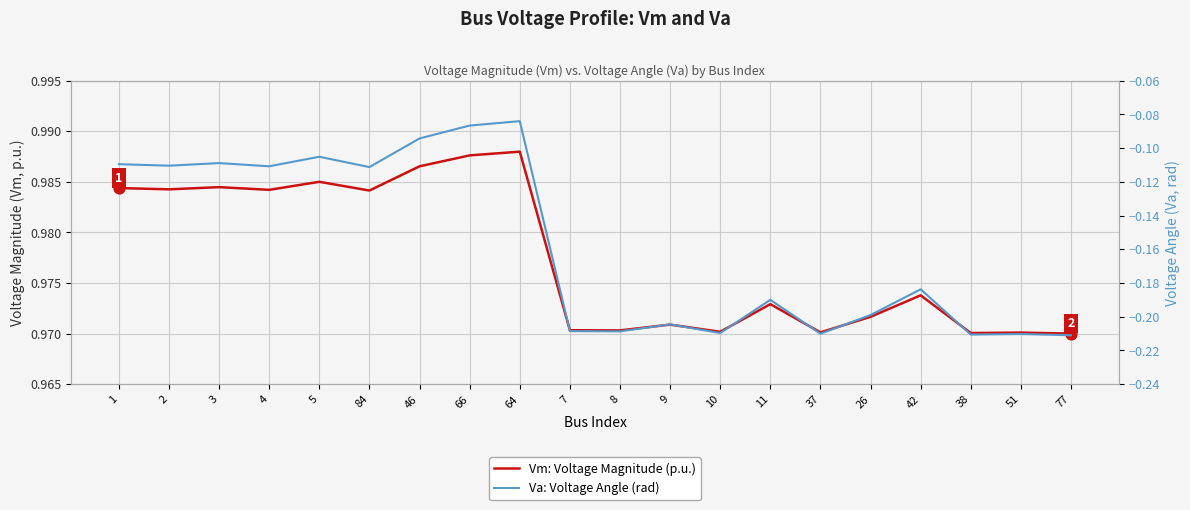

What are all the series names shown in the legend?

Vm: Voltage Magnitude (p.u.), Va: Voltage Angle (rad)